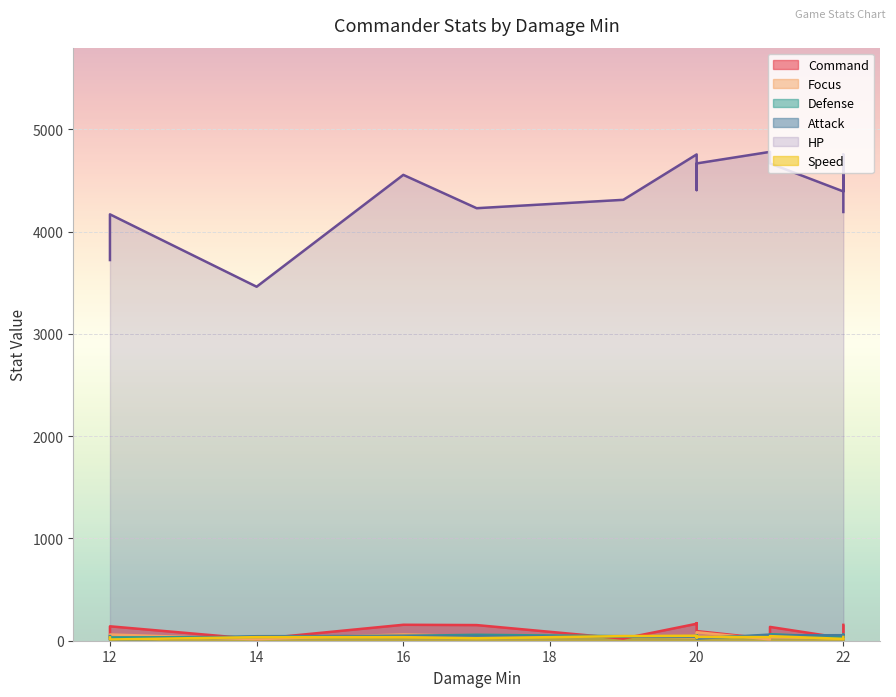

What is the spread (max minus min) of values at 22?

4376